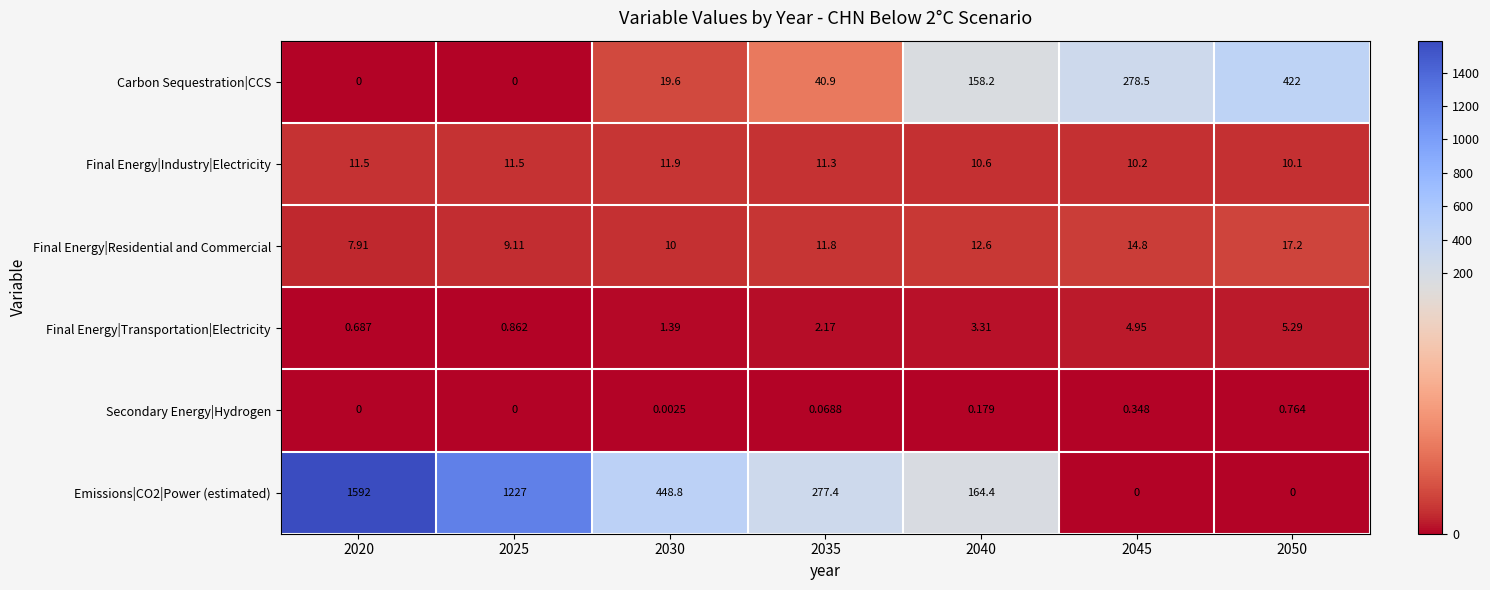

Is the value of Carbon Sequestration|CCS at 2035 greater than the value of Final Energy|Industry|Electricity at 2020?

Yes